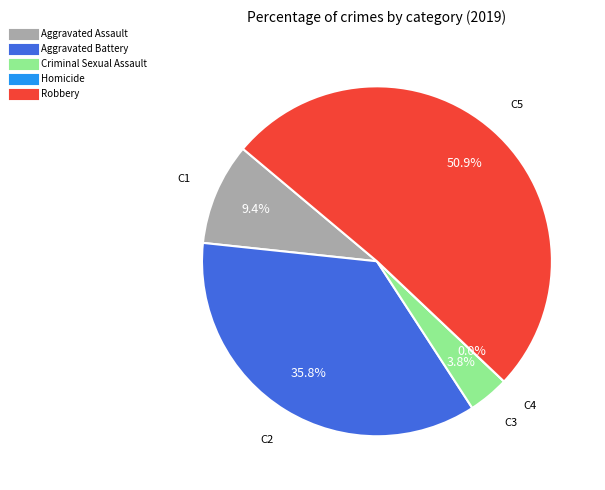

The Criminal Sexual Assault slice represents 4% of the pie. True or false?

True